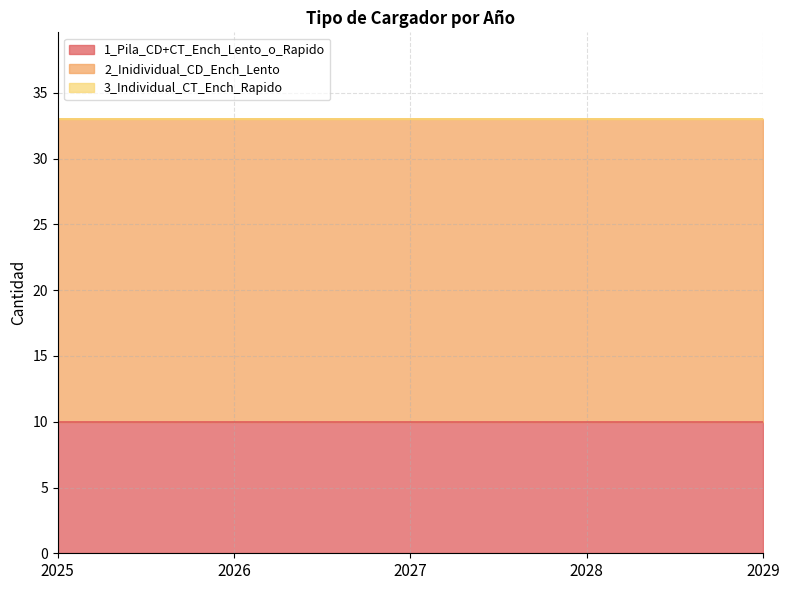

Rank the series by their average value, from lowest to highest.

3_Individual_CT_Ench_Rapido, 1_Pila_CD+CT_Ench_Lento_o_Rapido, 2_Inidividual_CD_Ench_Lento